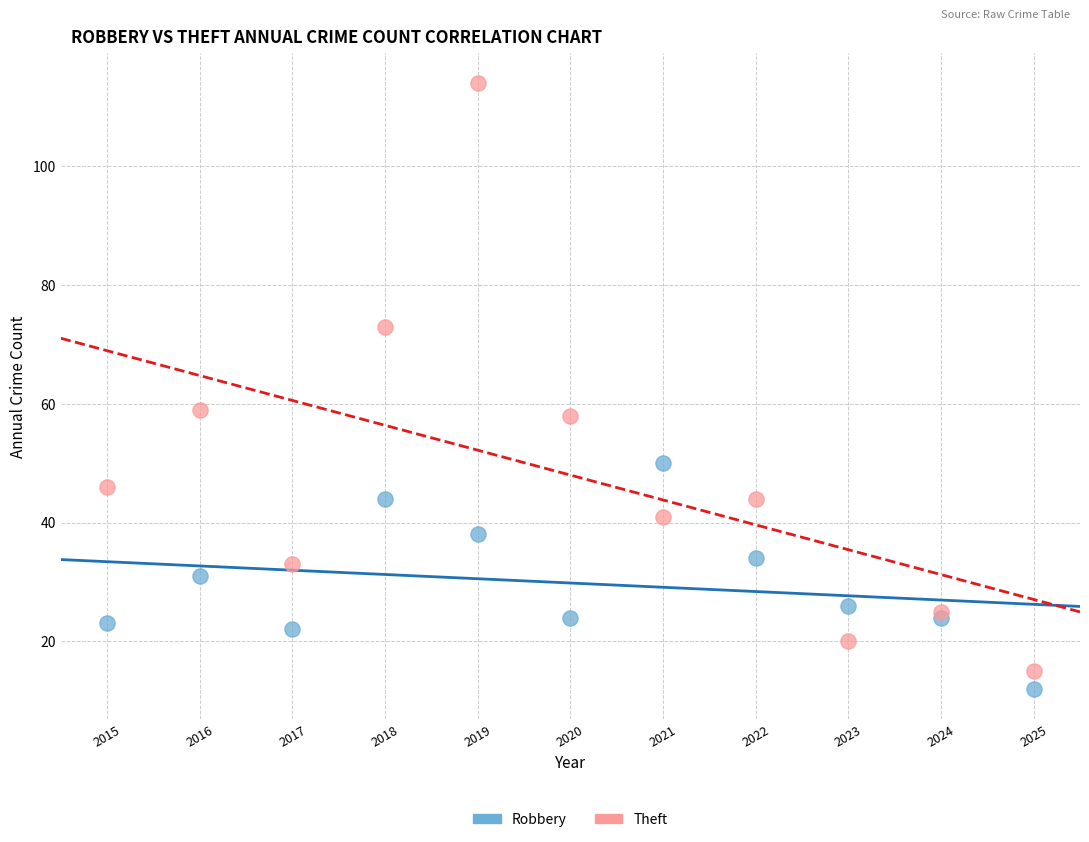

Which series reaches the minimum Y coordinate?

Robbery